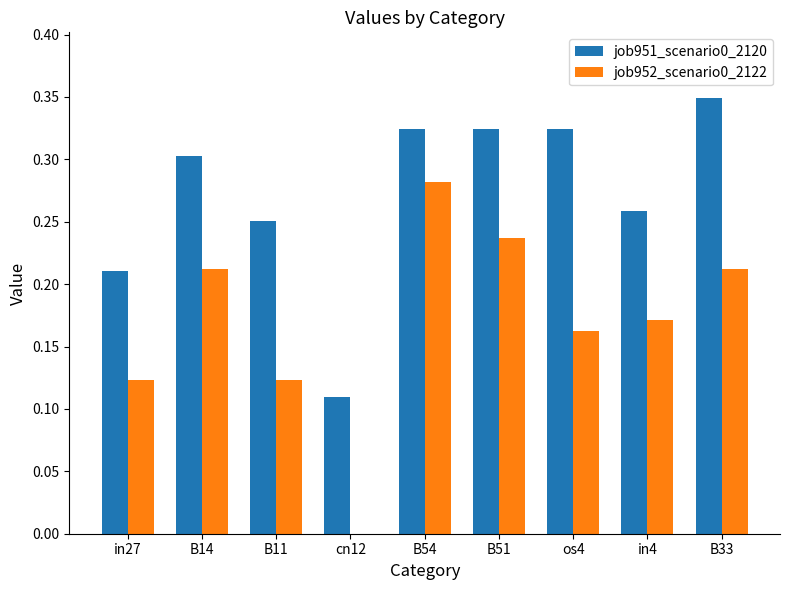

Which category has the highest value in the job952_scenario0_2122 series?

B54